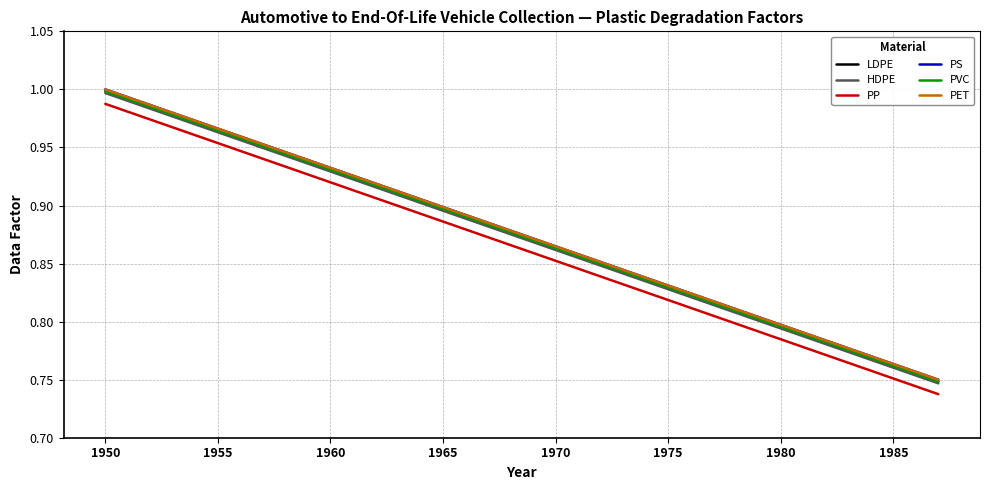

True or false: HDPE and PP cross at least once.

False